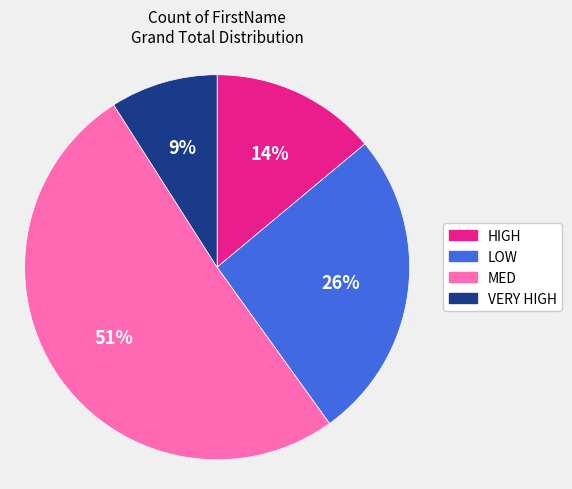

To the nearest percent, what is the combined percentage of LOW and VERY HIGH?

35%